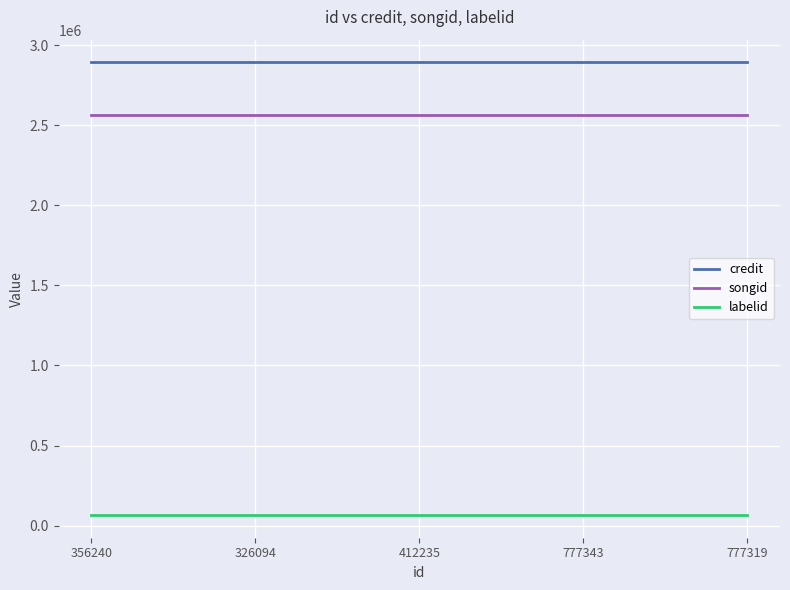

What is the maximum value for credit?

2892361